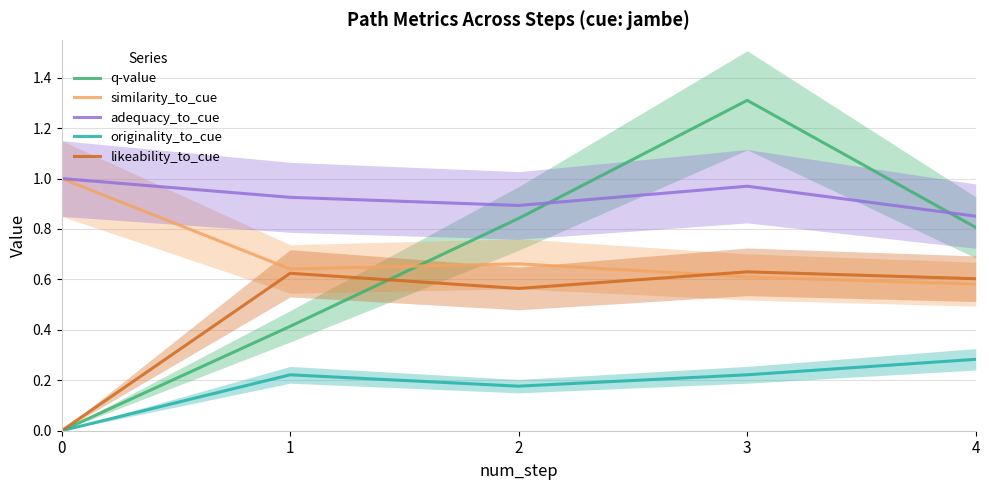

How many q-value values are between 0 and 1?

4